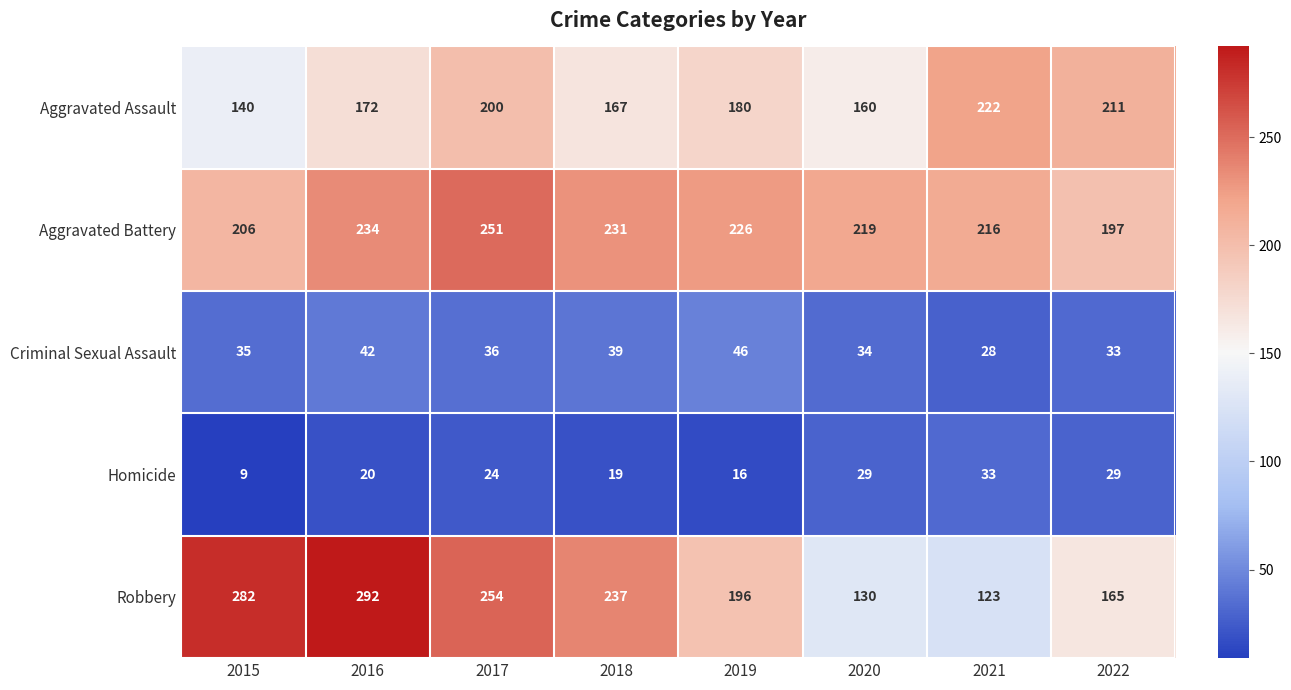

What is the approximate value of Criminal Sexual Assault at 2022, to the nearest 10?

30